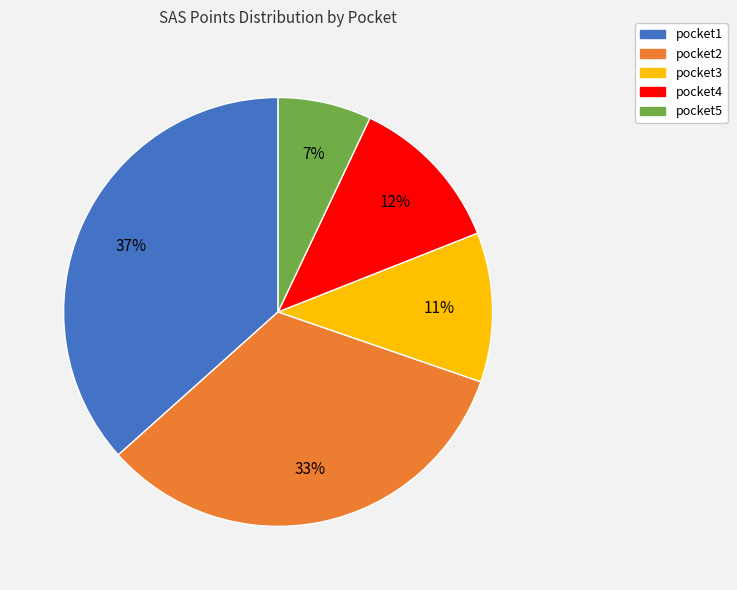

Is it true that pocket4 is 12% of the pie?

True